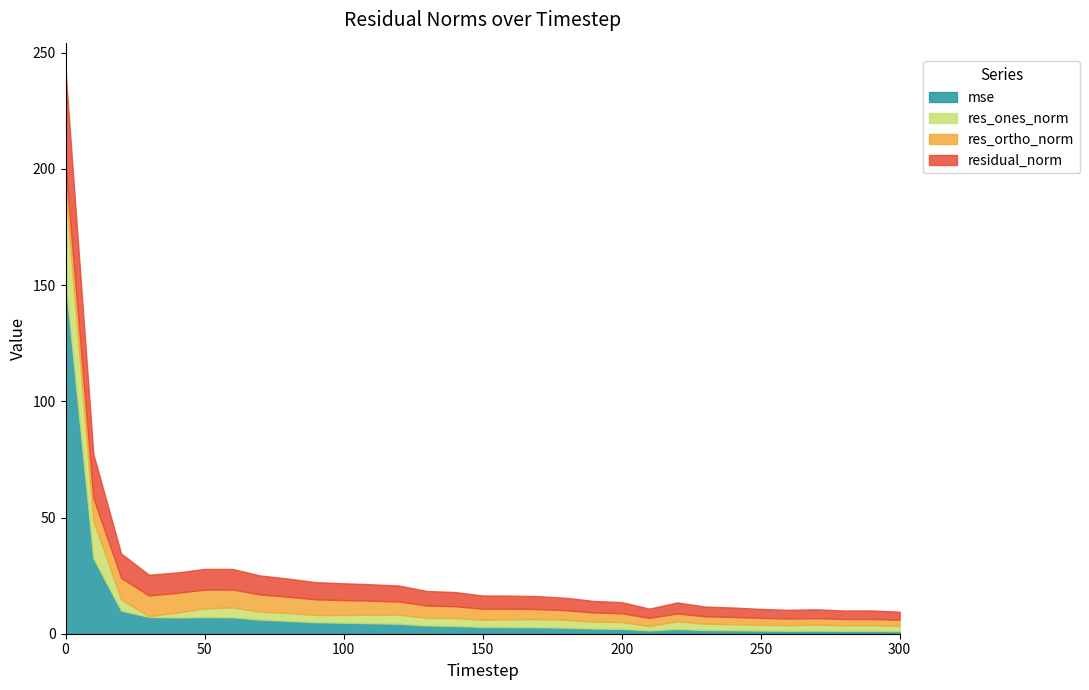

How many values in the residual_norm series are below 5?

12